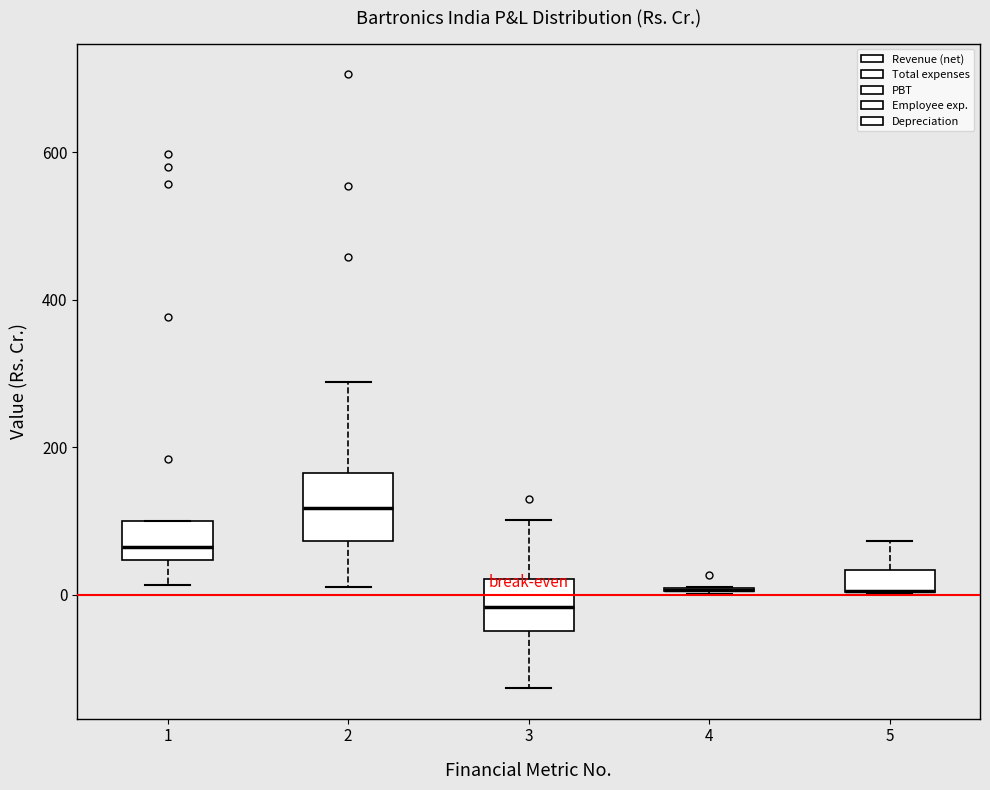

Where does the median line of the box at x = 1 sit on the y-axis? The values are not printed on the chart, so give them approximately, as read against the axis.

60